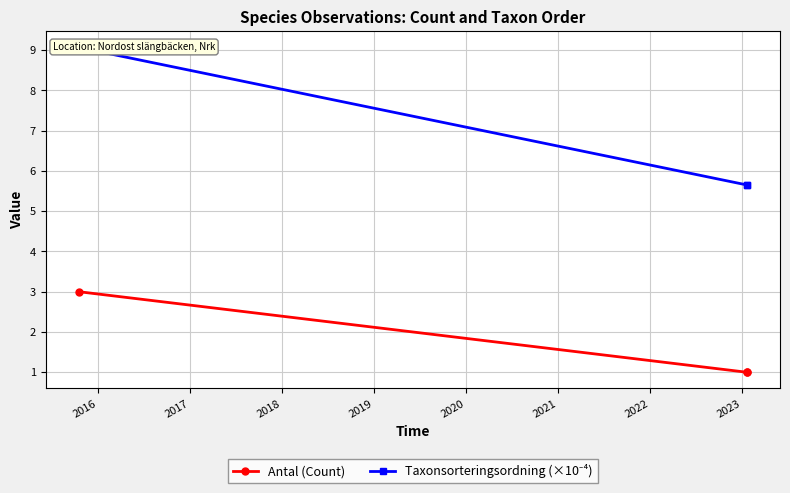

What is the maximum value for Antal (Count)?

3